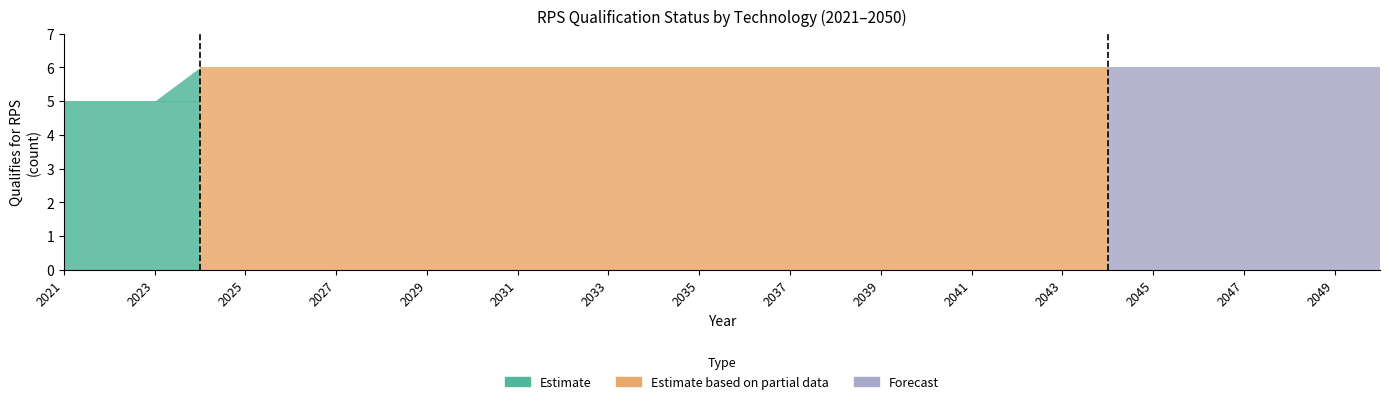

Reading left to right, what are all the values shown in this chart?

hydro: 1	1	1	1	1	1	1	1	1	1	1	1	1	1	1	1	1	1	1	1	1	1	1	1	1	1	1	1	1	1
onshore wind: 1	1	1	1	1	1	1	1	1	1	1	1	1	1	1	1	1	1	1	1	1	1	1	1	1	1	1	1	1	1
solar PV: 1	1	1	1	1	1	1	1	1	1	1	1	1	1	1	1	1	1	1	1	1	1	1	1	1	1	1	1	1	1
biomass: 1	1	1	1	1	1	1	1	1	1	1	1	1	1	1	1	1	1	1	1	1	1	1	1	1	1	1	1	1	1
offshore wind: 1	1	1	1	1	1	1	1	1	1	1	1	1	1	1	1	1	1	1	1	1	1	1	1	1	1	1	1	1	1
nuclear: 0	0	0	1	1	1	1	1	1	1	1	1	1	1	1	1	1	1	1	1	1	1	1	1	1	1	1	1	1	1